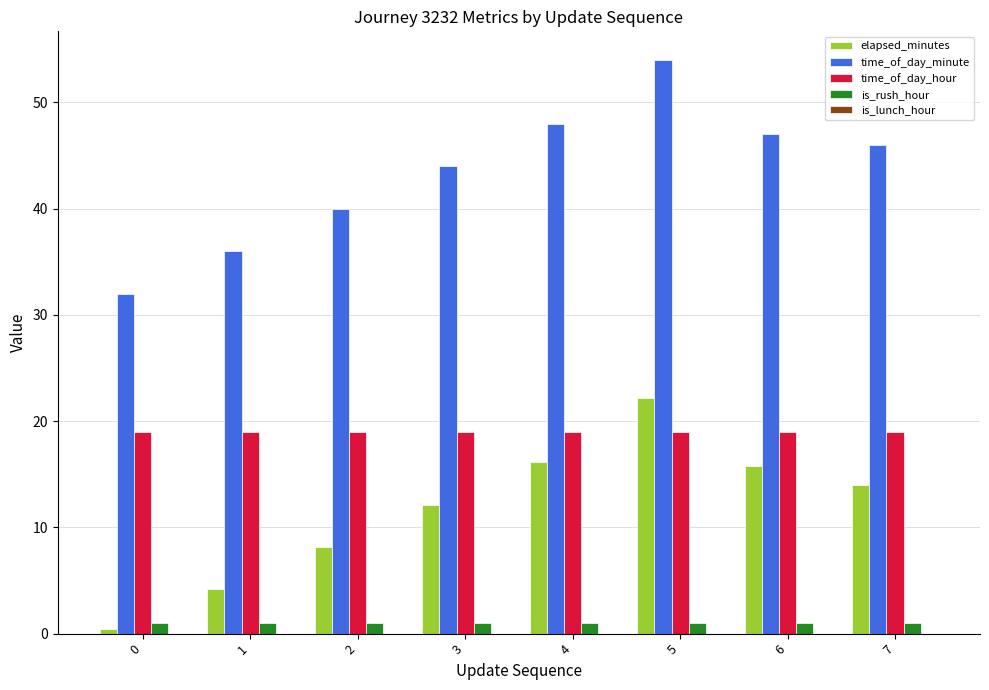

Which series has the largest total across all categories?

time_of_day_minute